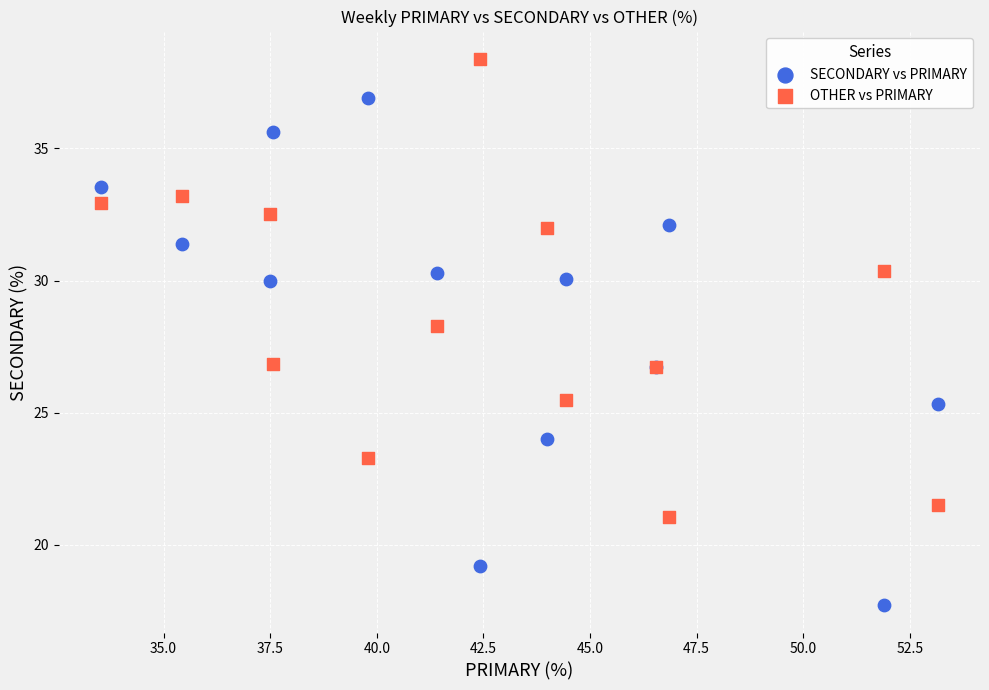

Across all series, what Y value is closest to 28?

28.3